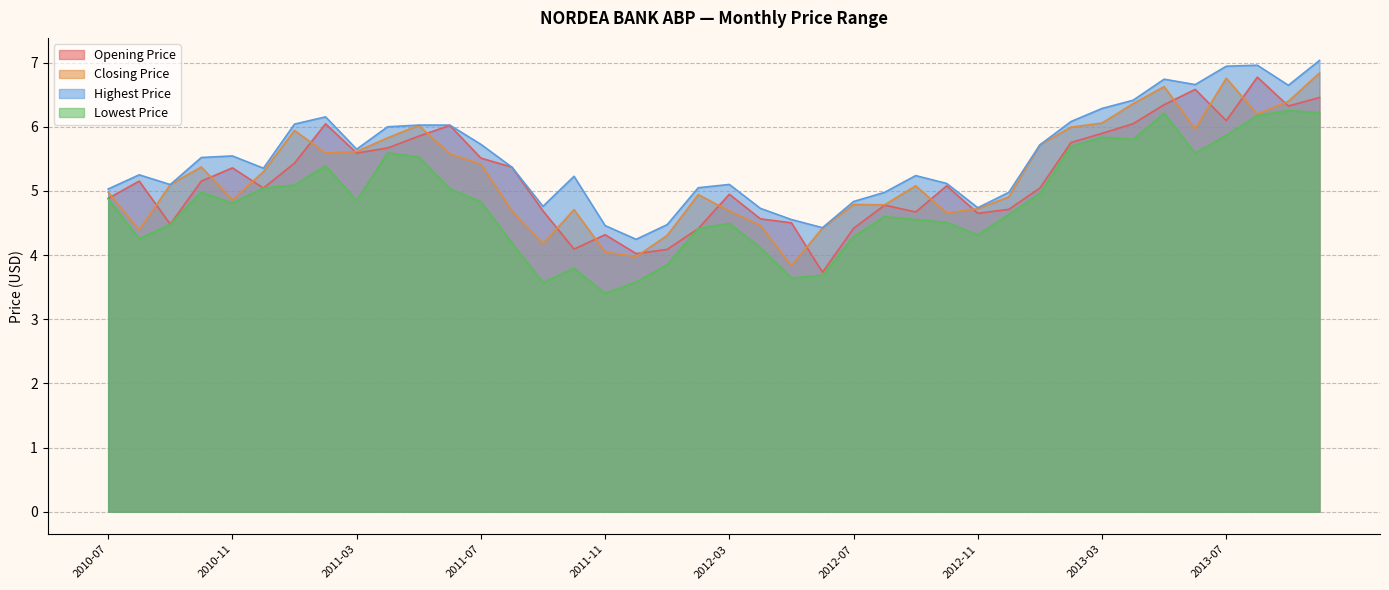

What is the maximum value for Highest Price?

7.0